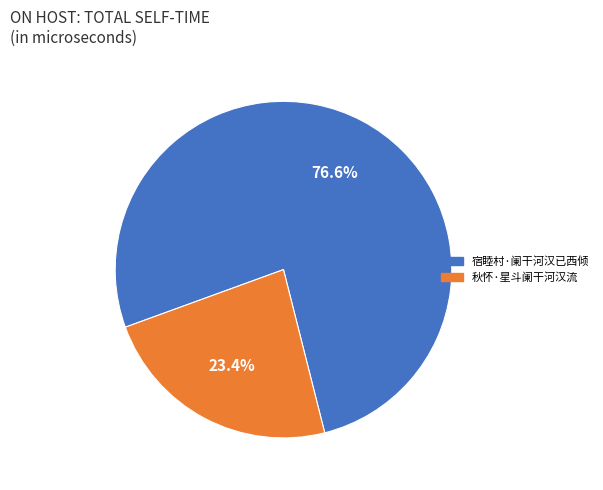

To the nearest percent, what portion does 秋怀·星斗阑干河汉流 represent?

23%